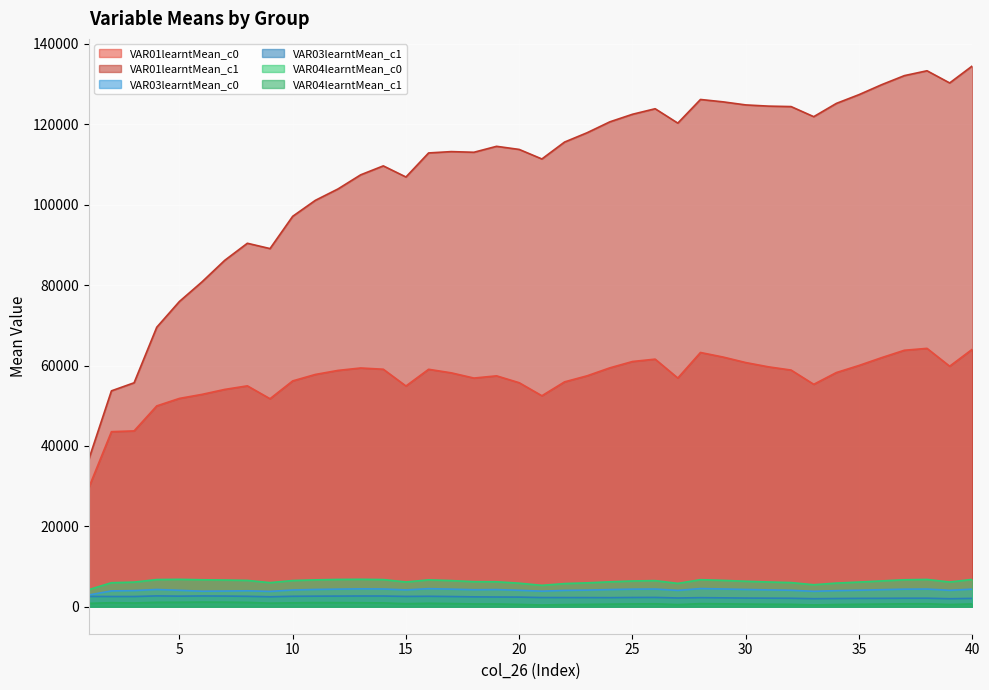

What is the value of the VAR01learntMean_c0 point at the 11th from the left?

57780.3